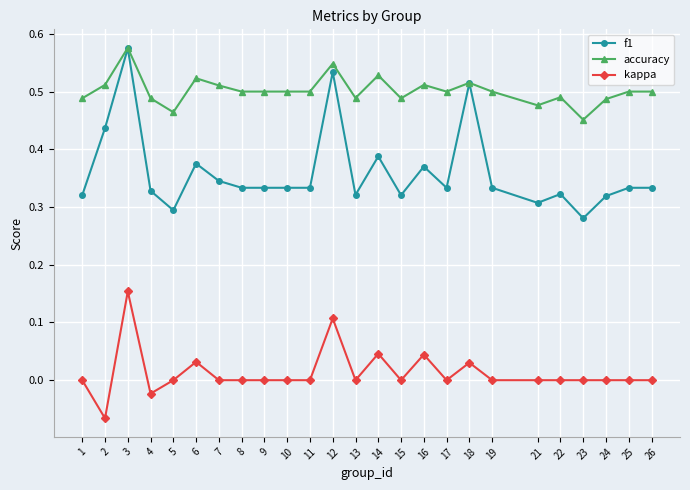

True or false: accuracy and kappa cross at least once.

False